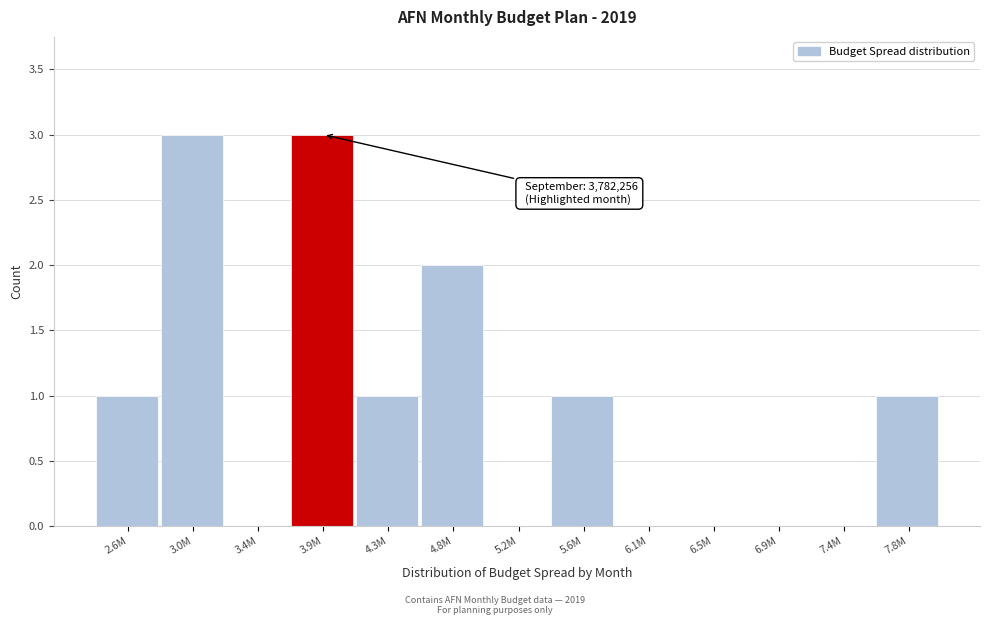

Reading left to right, list all the values displayed in this chart.

2.6M=1	3.0M=3	3.4M=0	3.9M=3	4.3M=1	4.8M=2	5.2M=0	5.6M=1	6.1M=0	6.5M=0	6.9M=0	7.4M=0	7.8M=1